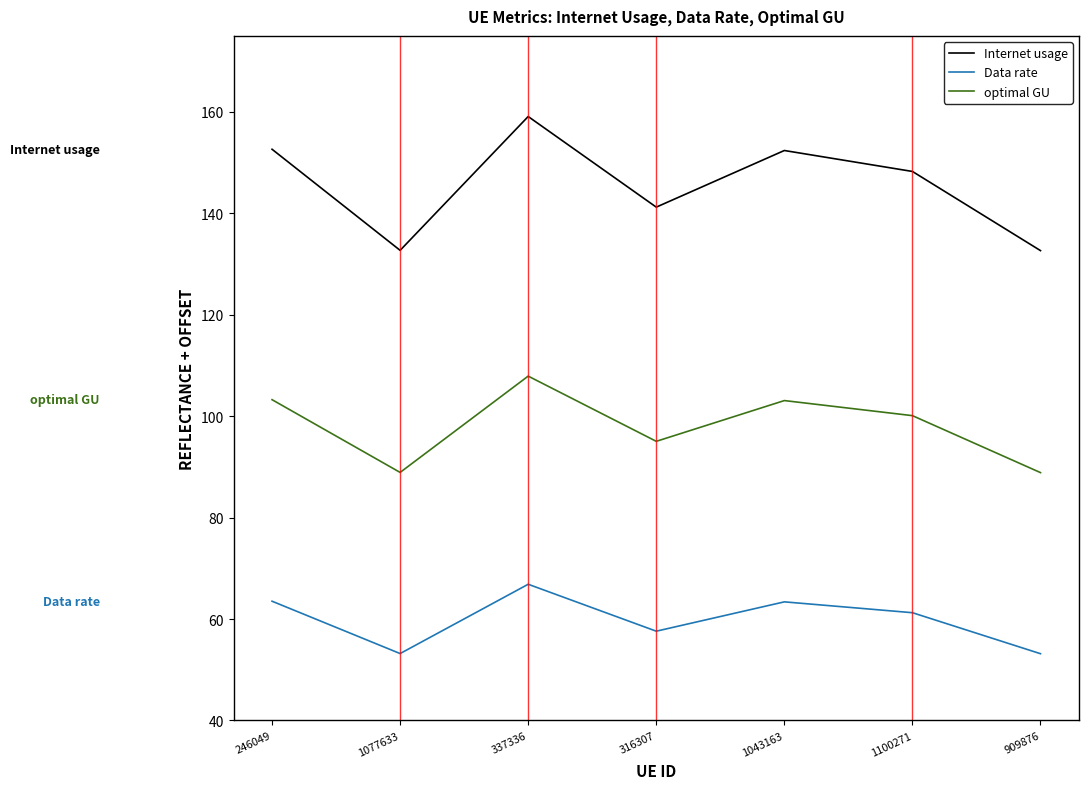

Between 1100271 and 909876, which series saw the biggest shift?

Internet usage